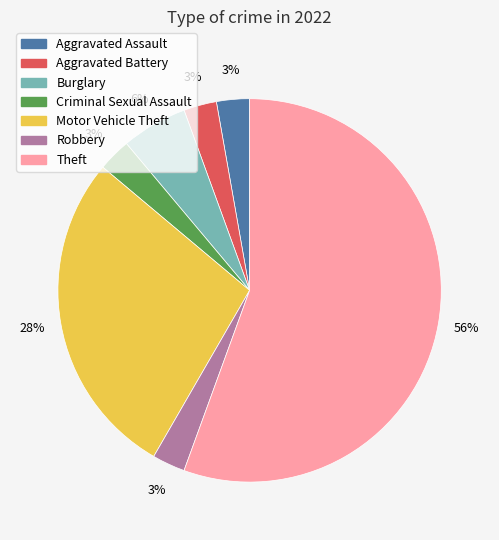

To the nearest percent, what is the difference between the Robbery and Burglary slice percentages?

3%